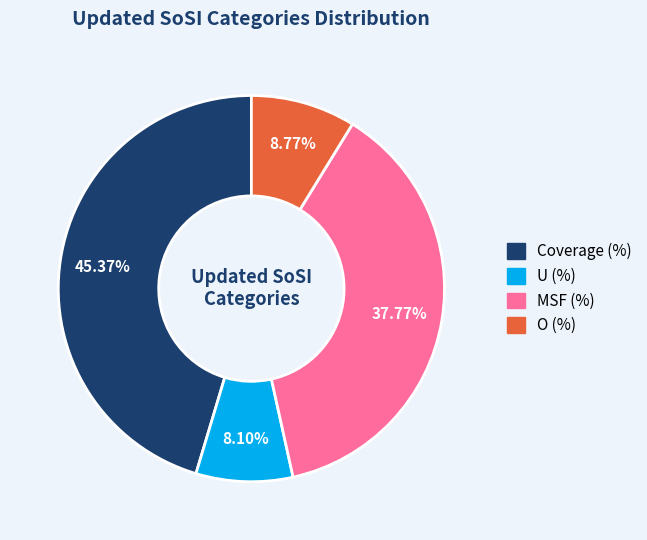

Is there a majority slice in this chart?

No